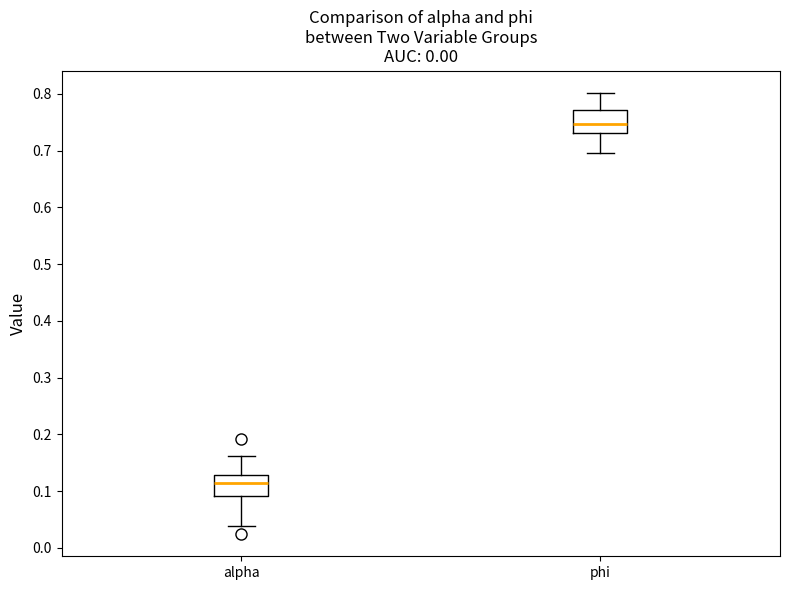

Where does the lower whisker of the box for phi end on the y-axis? The values are not printed on the chart, so give them approximately, as read against the axis.

0.70